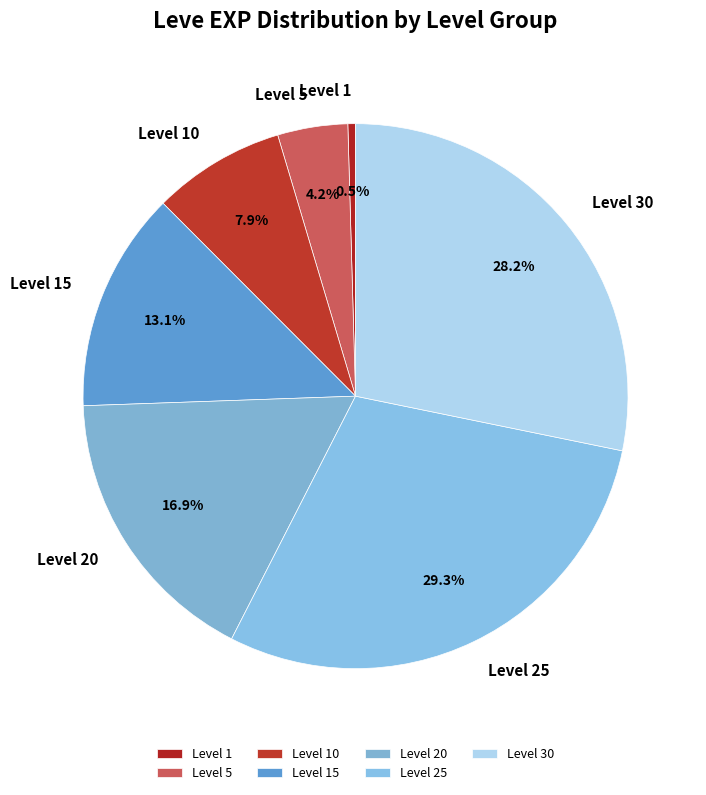

Which slice is the largest?

Level 25